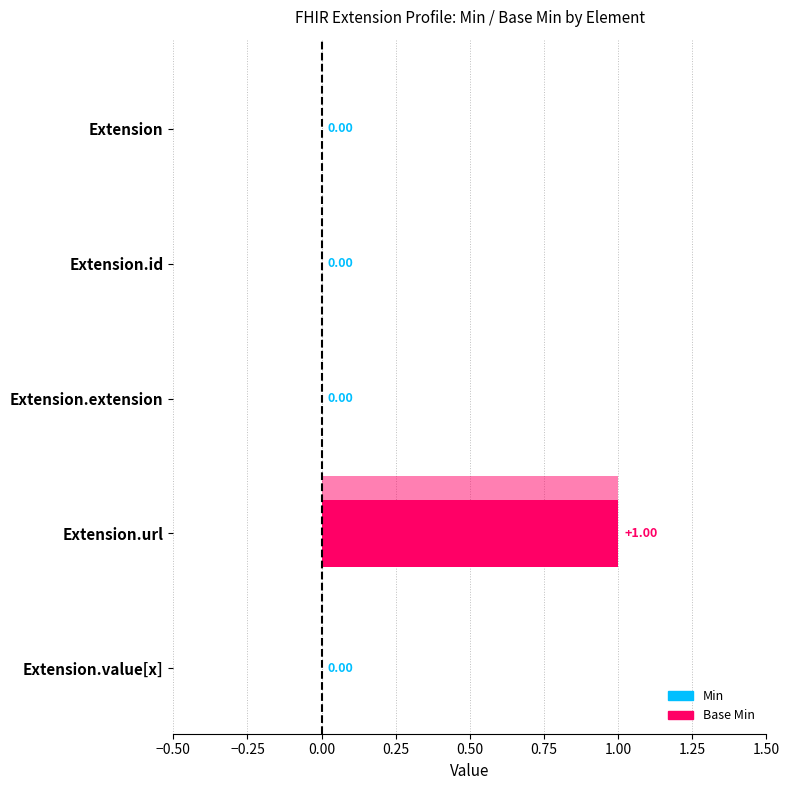

Which series has the largest total across all categories?

Min